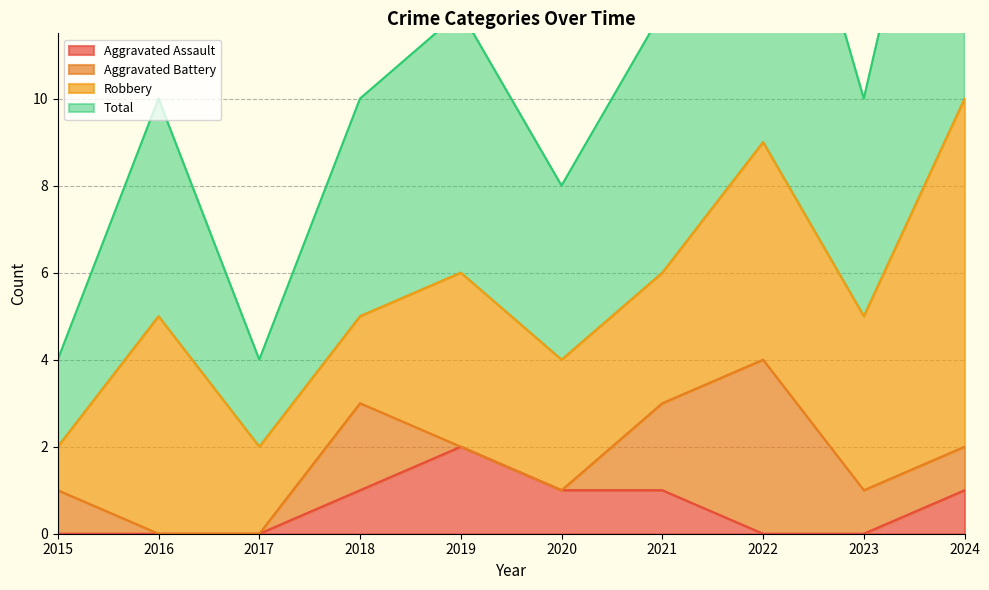

The value of Aggravated Assault at 2015 is 0. True or false?

True